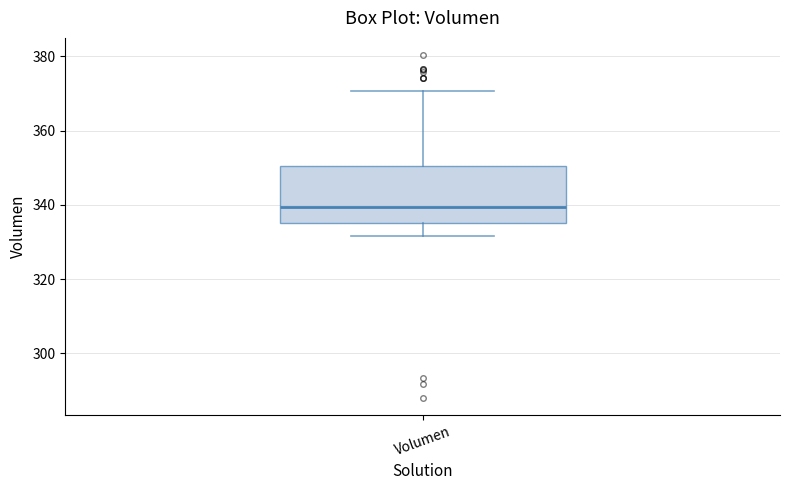

Transcribe this box plot: give where the median line is, the range the box spans, and where the two whiskers end, as read against the y-axis. The values are not printed on the chart, so give them approximately, as read against the axis.

median 340, box 336 to 350, whiskers 332 to 370